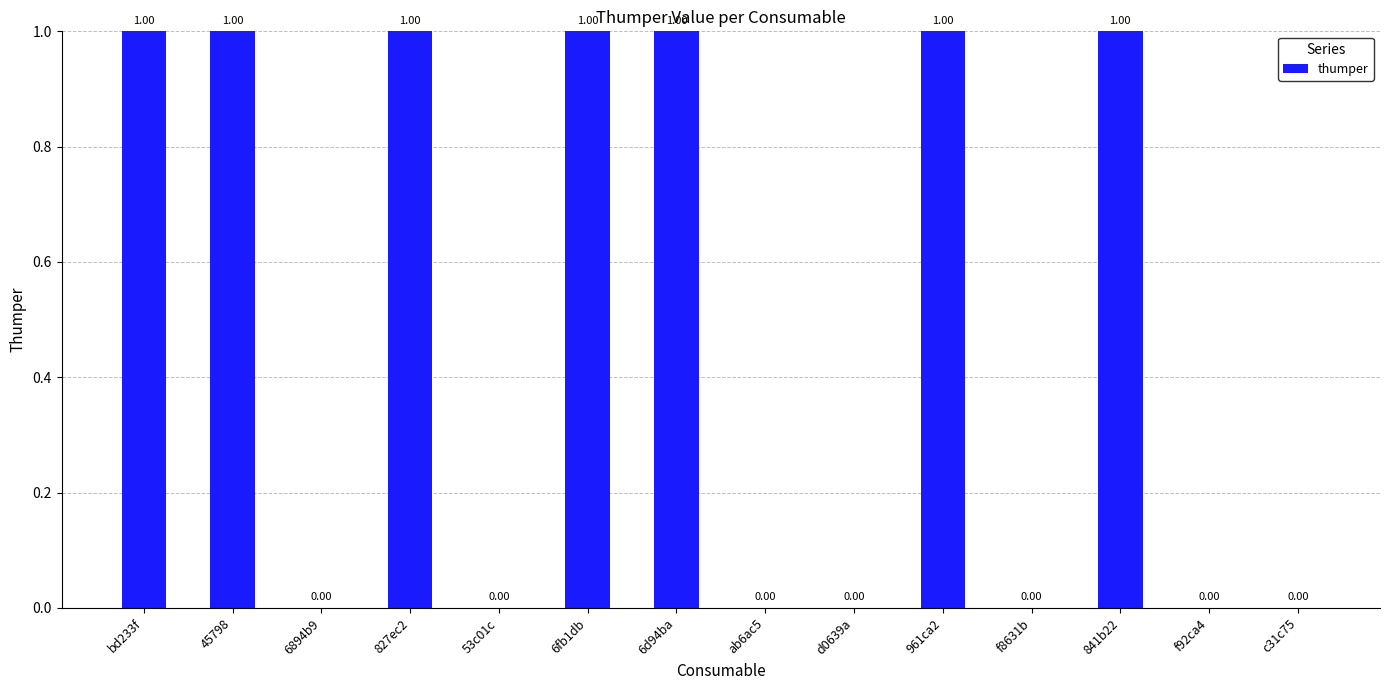

Which has a higher value, d0639a or 827ec2?

827ec2